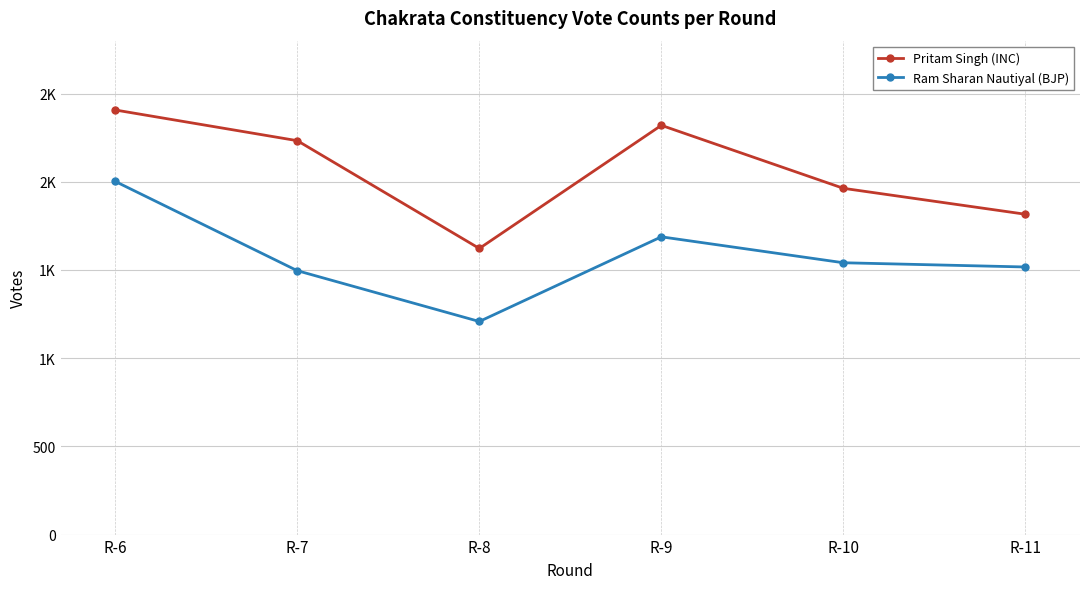

Reading left to right, transcribe all the data shown in this chart.

Pritam Singh (INC): 2407	2233	1622	2320	1963	1816
Ram Sharan Nautiyal (BJP): 2002	1496	1208	1688	1541	1517